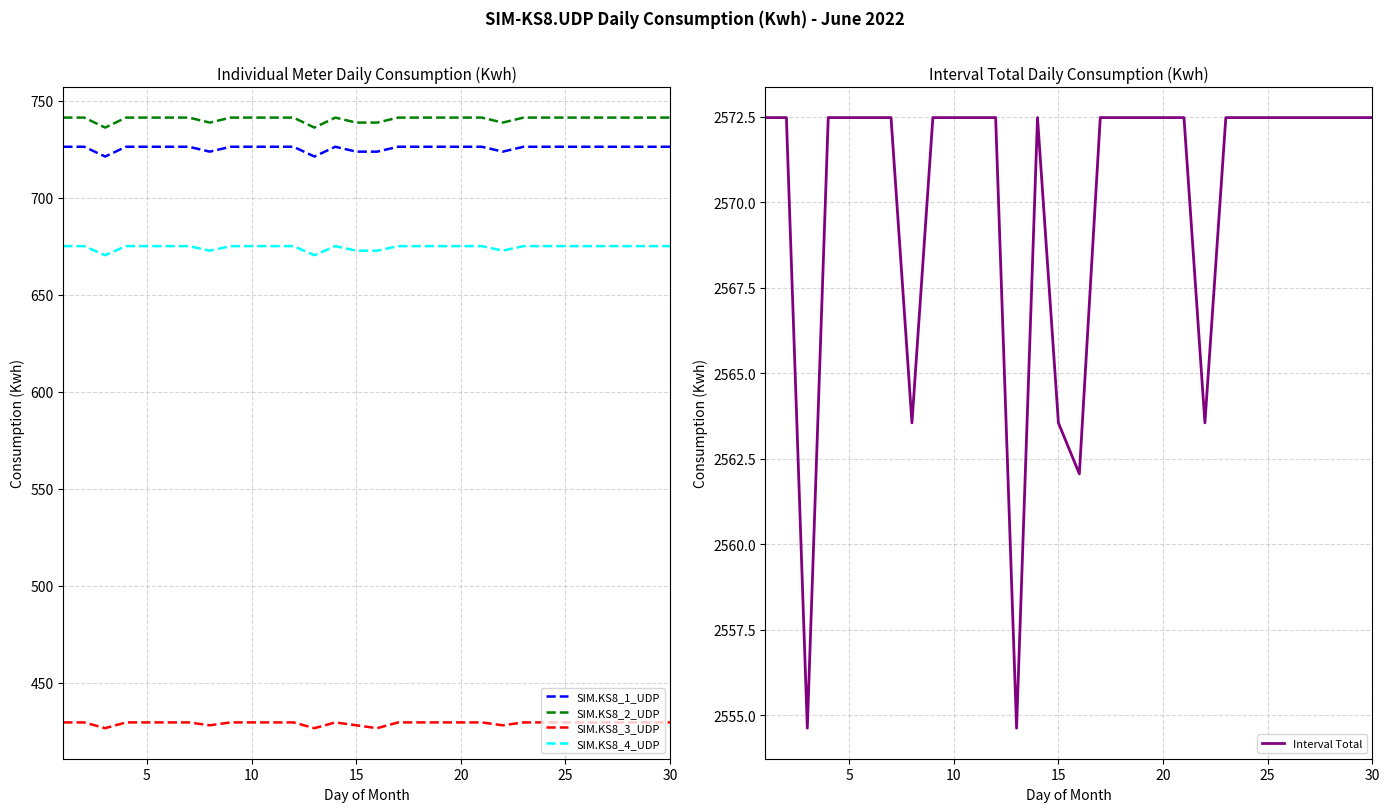

True or false: SIM.KS8_2_UDP and SIM.KS8_1_UDP intersect in this chart.

False